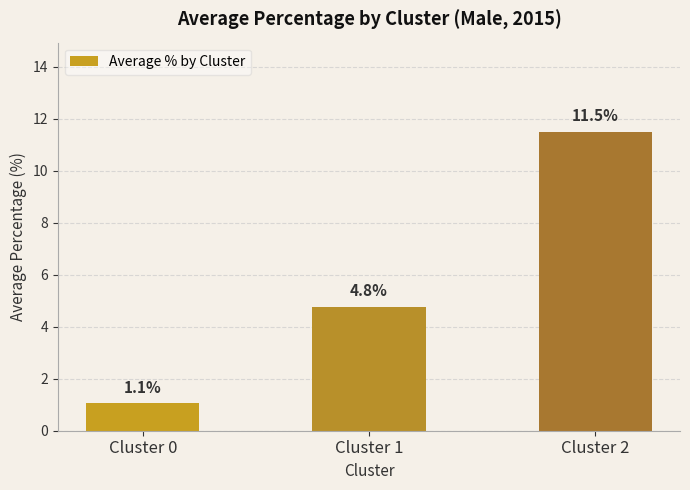

Approximately how many times larger is the value at Cluster 0 compared to Cluster 2?

0.1